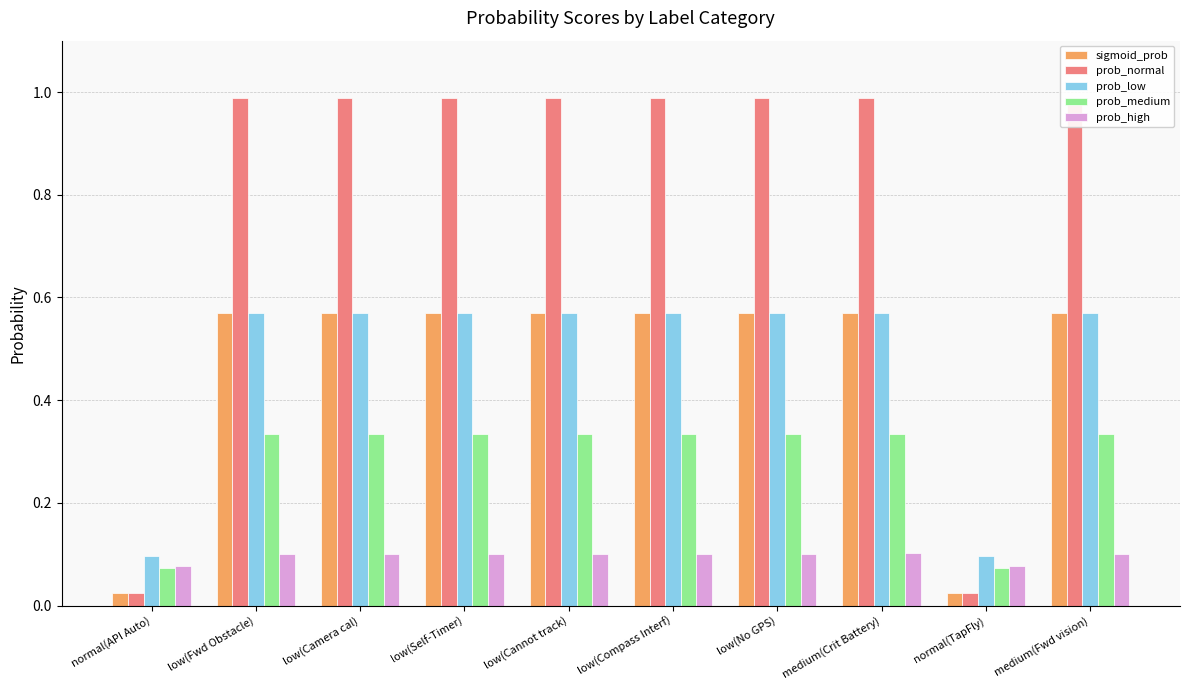

What is the difference between the highest and lowest values at low(No GPS)?

0.9